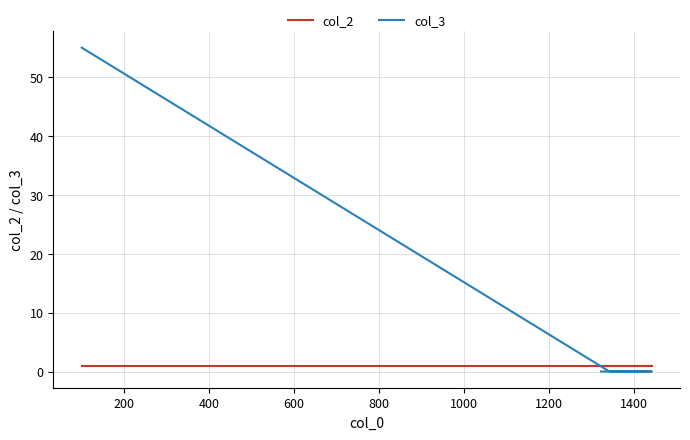

Reading left to right, list all the values displayed in this chart.

col_2: 1	1	1	1
col_3: 55	0	0	0